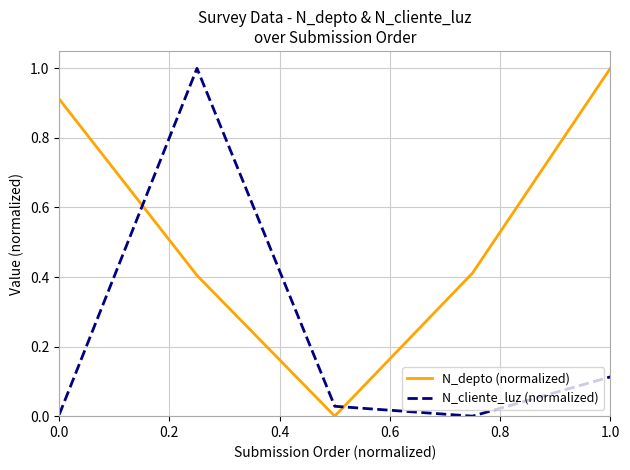

What is the difference between the maximum and minimum values in the N_depto (normalized) series?

1.0